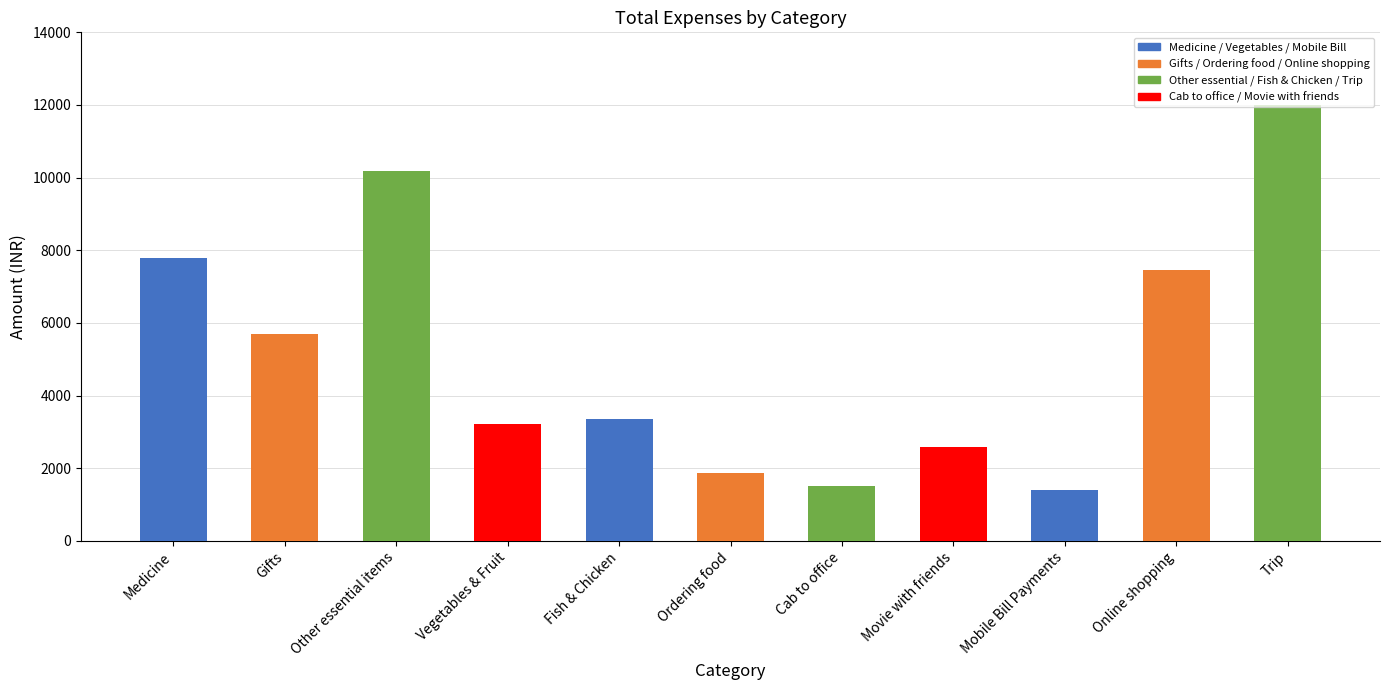

What is the approximate value at Trip?

12000.0